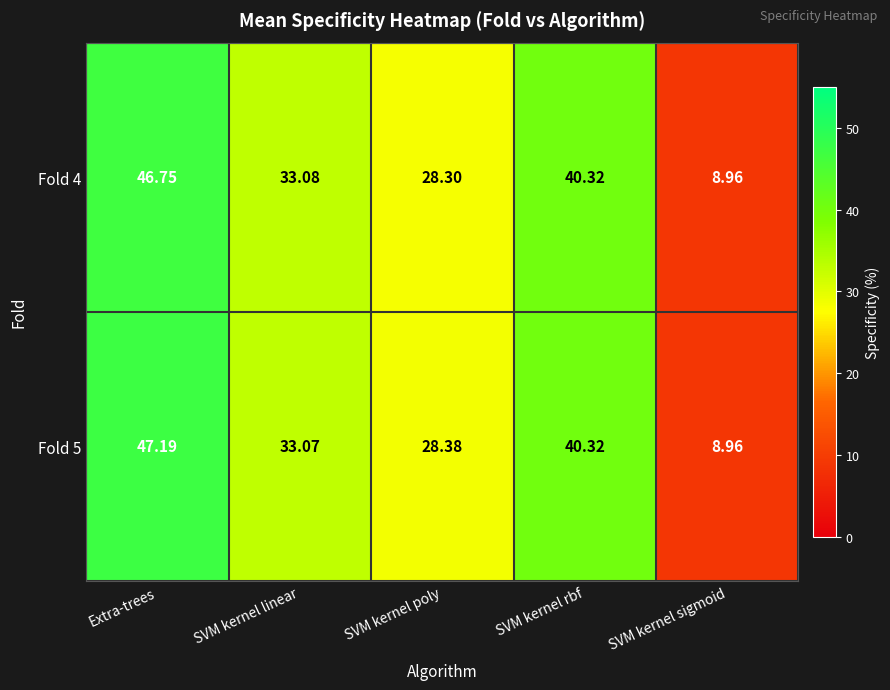

At which label does Fold 4 first exceed 33?

Extra-trees